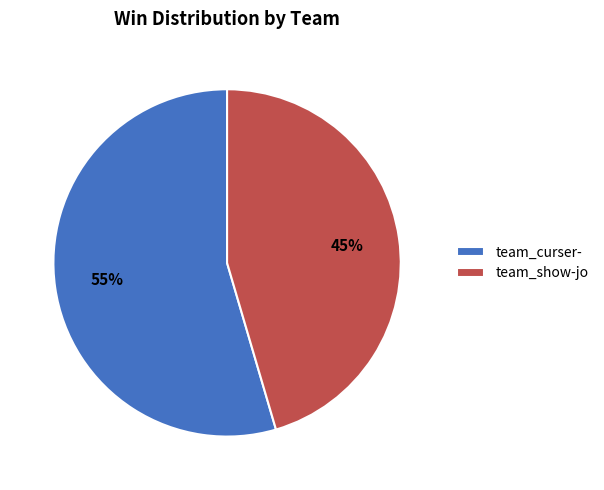

Is it true that team_curser- is 40% of the pie?

False